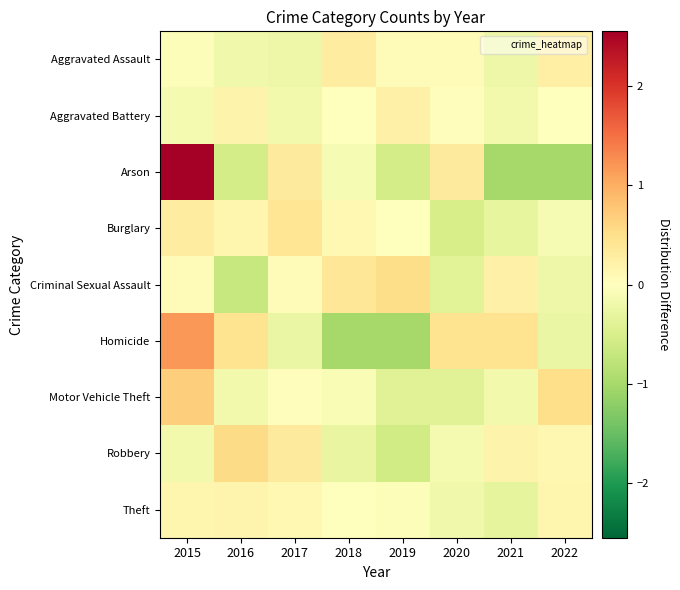

At how many categories does at least one series exceed 0?

8